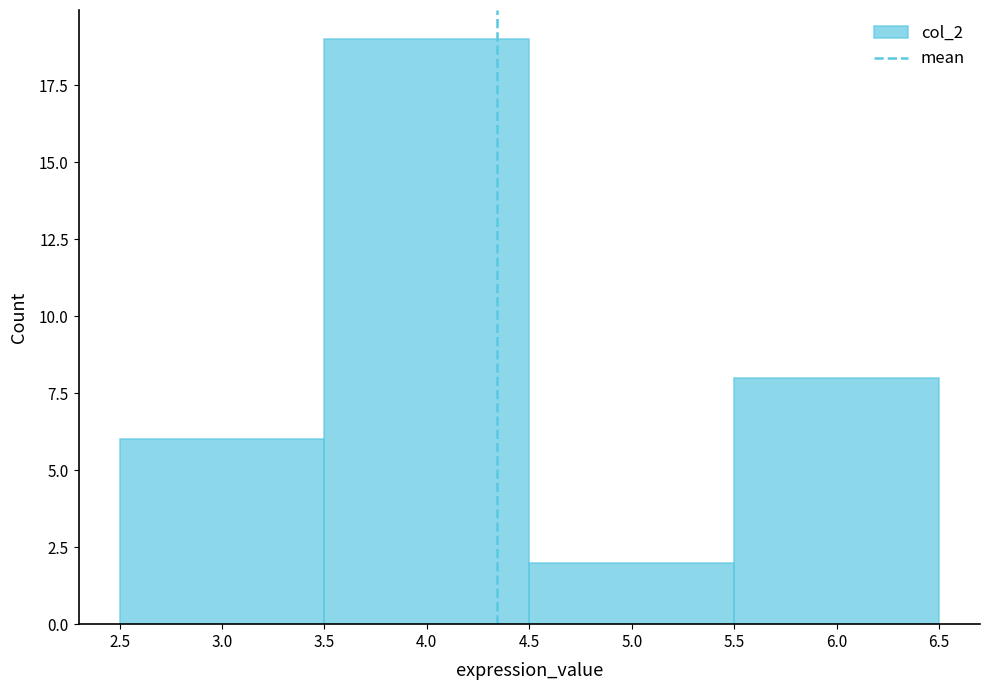

What is the height of the bar covering 3.5 to 4.5 on the x-axis? The values are not printed on the chart, so give them approximately, as read against the axis.

19